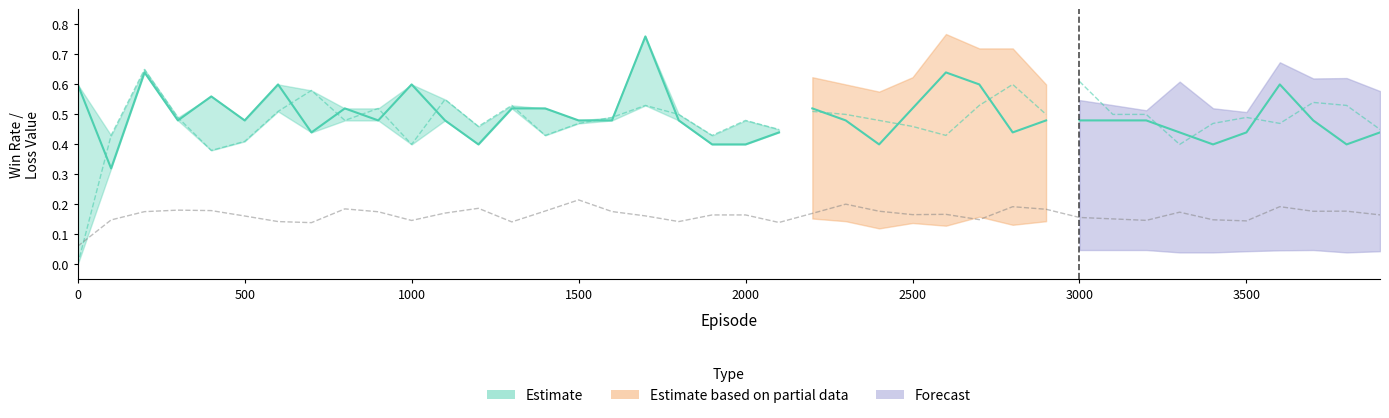

What is the approximate value of train_loss_value at 25?

0.2